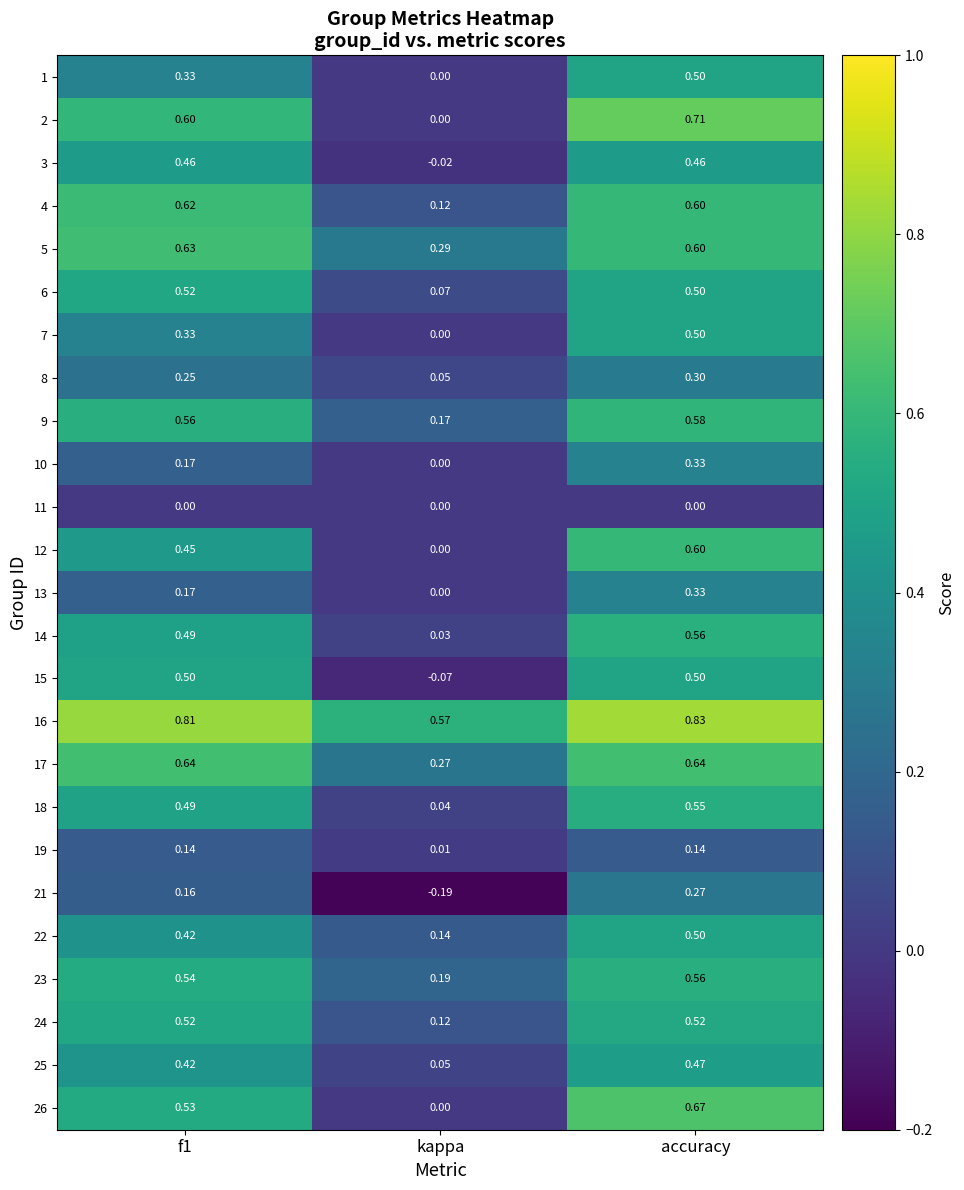

At which category is the sum across all series the highest?

accuracy